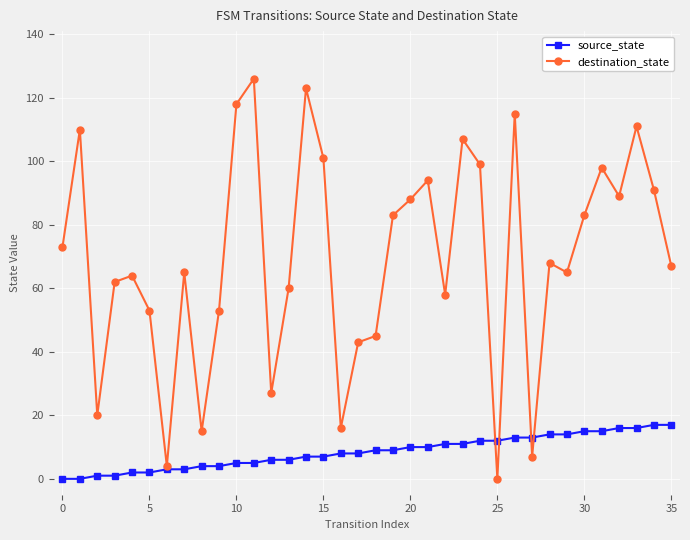

Which series has the largest total across all categories?

destination_state